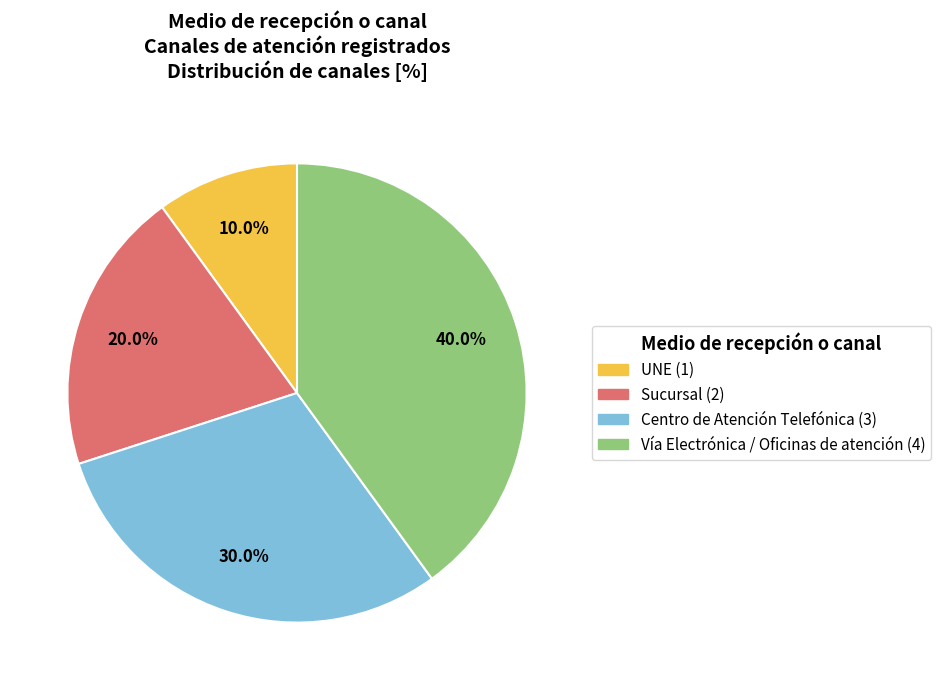

What percentage do Vía Electrónica / Oficinas de atención and Sucursal together represent?

60.0%